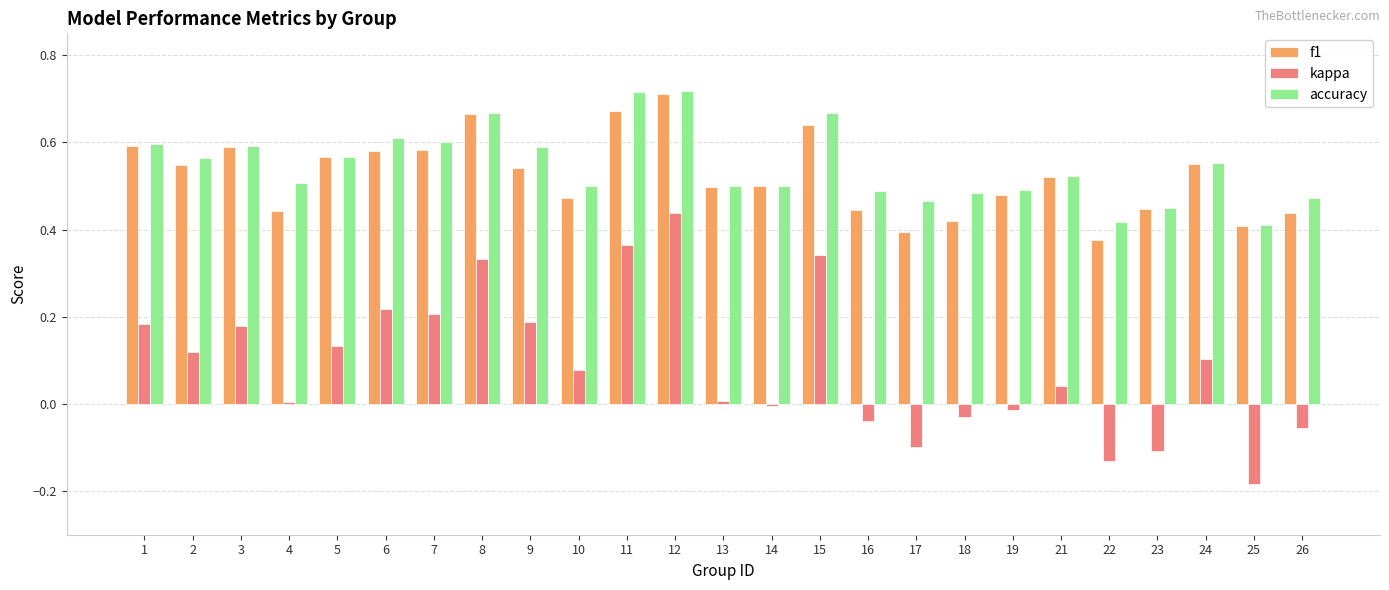

At which category is the sum across all series the highest?

12